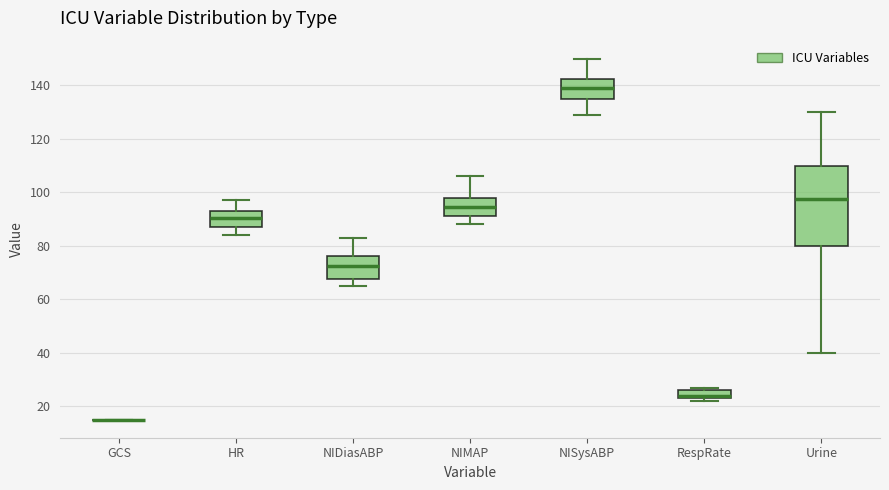

Reading left to right, transcribe this box plot: for each box, give where its median line is, the range the box spans, and where its two whiskers end, as read against the y-axis. The values are not printed on the chart, so give them approximately, as read against the axis.

GCS: box collapsed to a line at 16, whiskers 16 to 16
HR: median 90, box 88 to 94, whiskers 84 to 98
NIDiasABP: median 72, box 68 to 76, whiskers 66 to 84
NIMAP: median 94, box 92 to 98, whiskers 88 to 106
NISysABP: median 140, box 134 to 142, whiskers 130 to 150
RespRate: median 24 (just above the box's lower edge), box 24 to 26, whiskers 22 to 28
Urine: median 98, box 80 to 110, whiskers 40 to 130